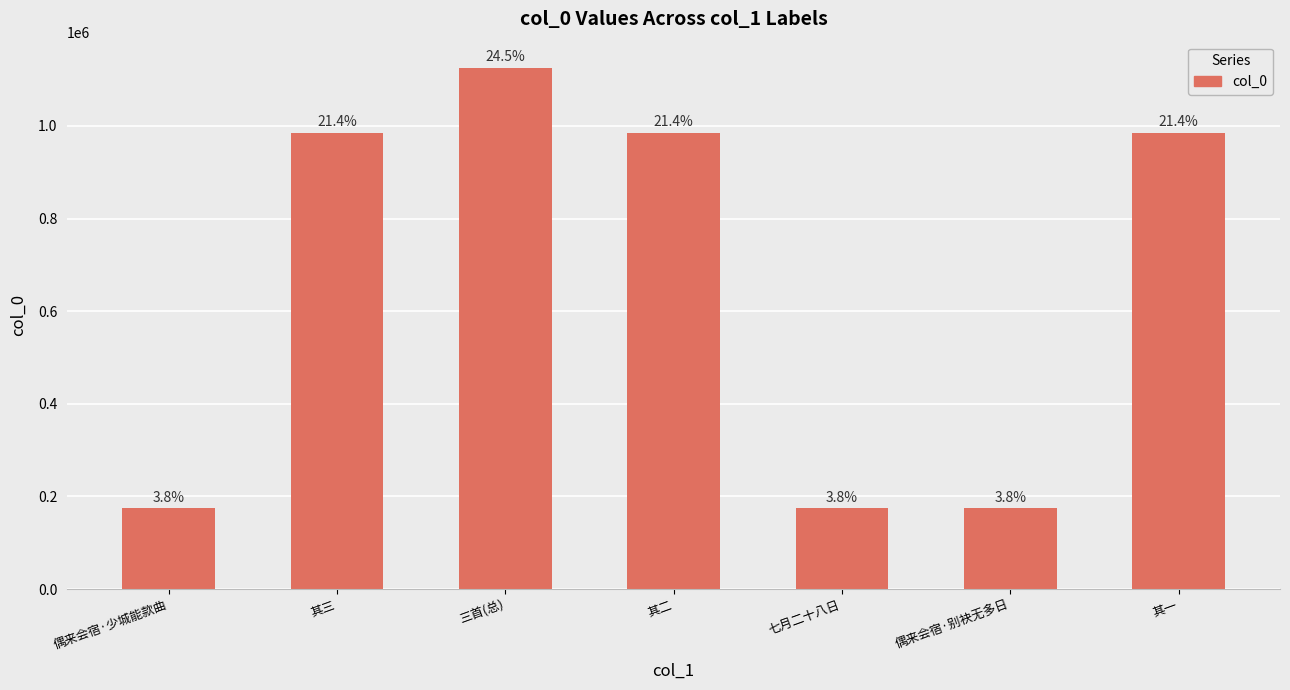

What is the value of the 5th bar from the left?

174054